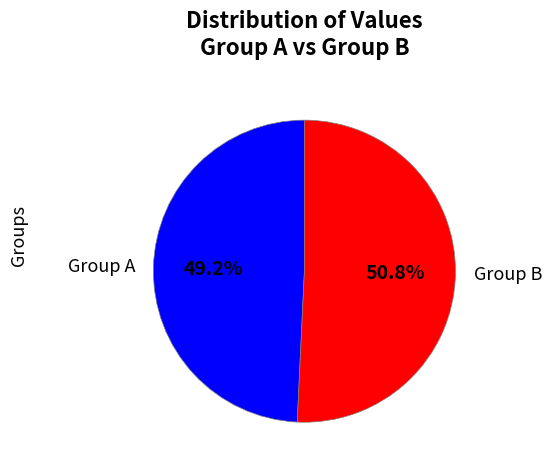

Rank the categories by value from lowest to highest.

Group A, Group B